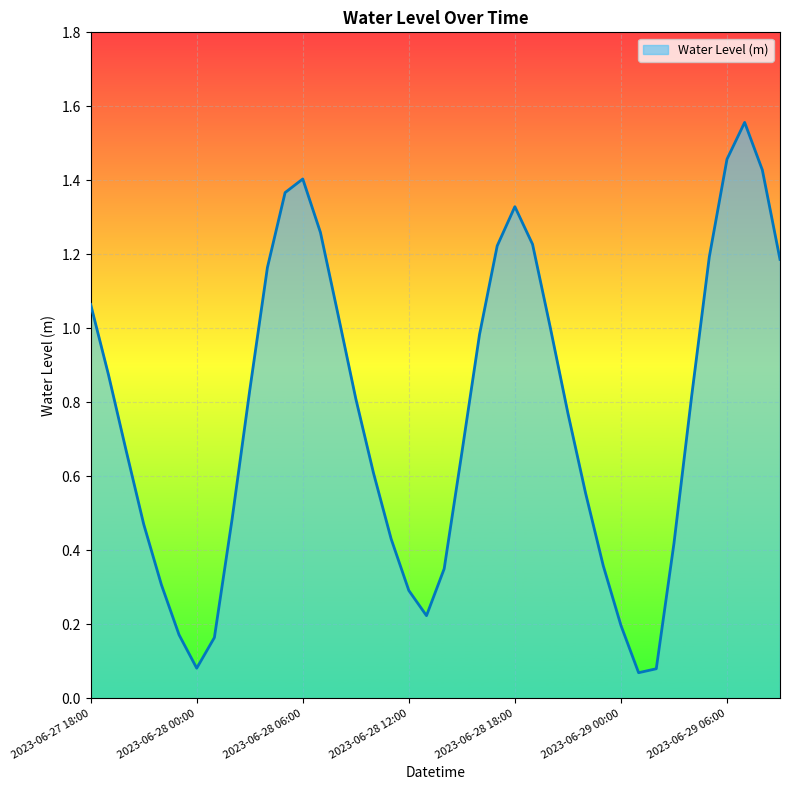

Does the chart have visible grid lines?

Yes